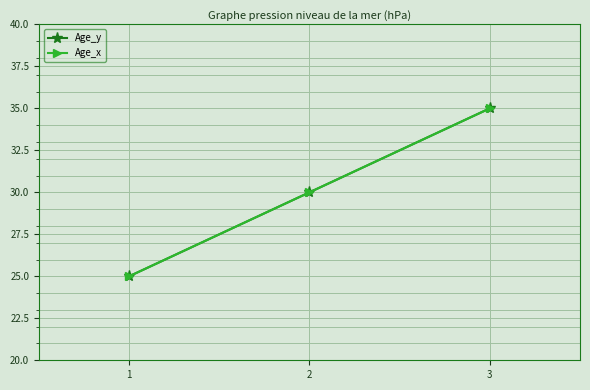

At which category is the sum across all series the highest?

3